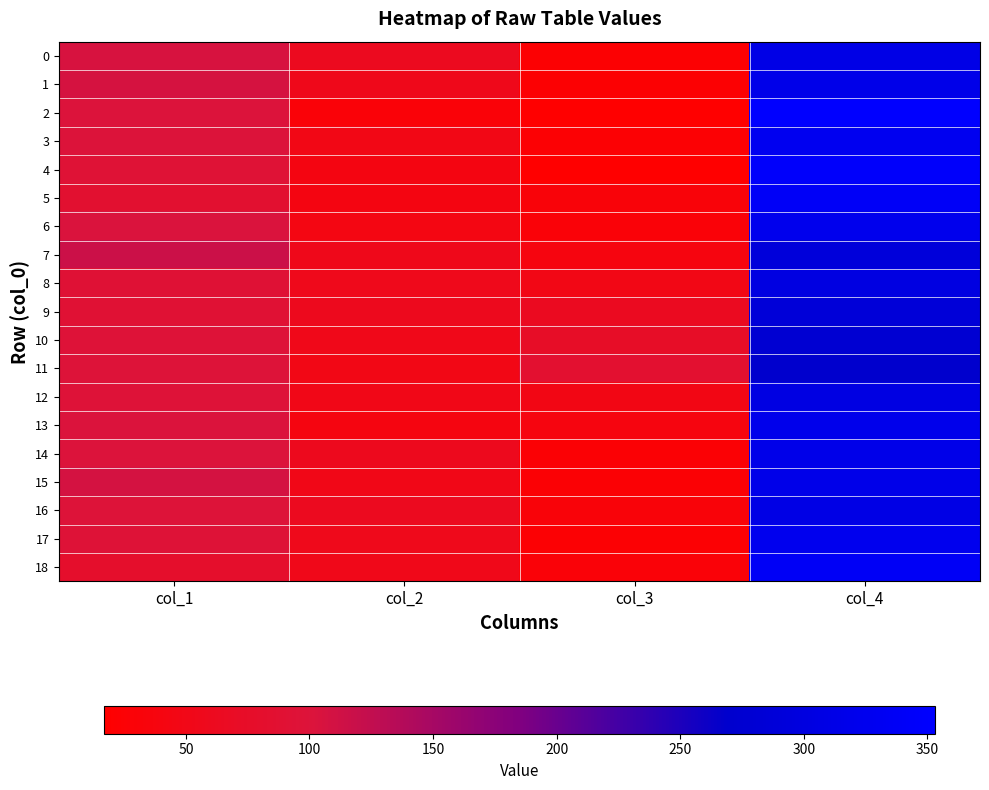

Which category has the lowest value across all series?

col_3